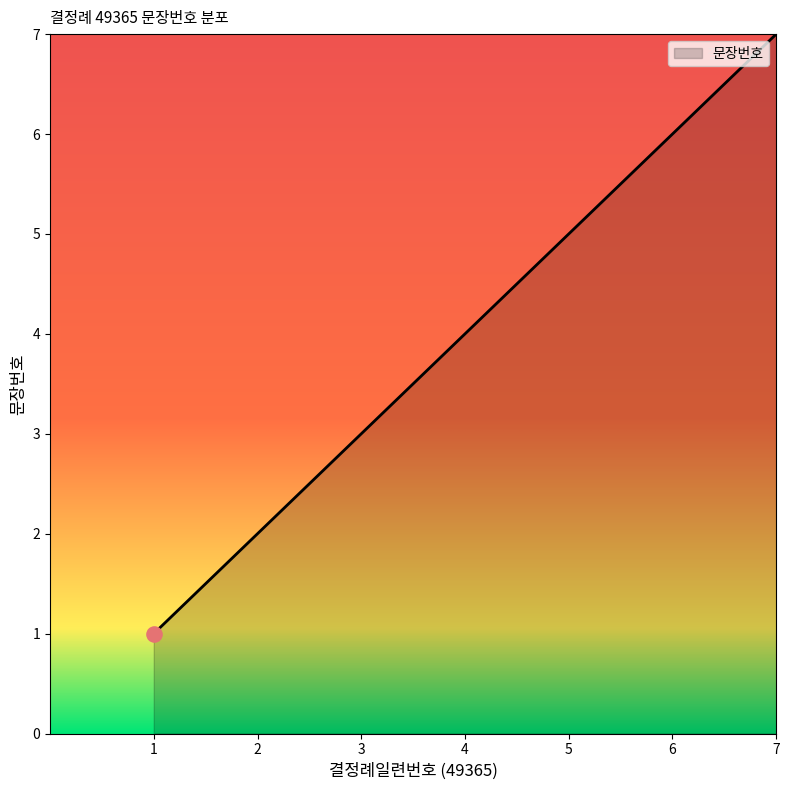

Between 2 and 3, which is larger?

3